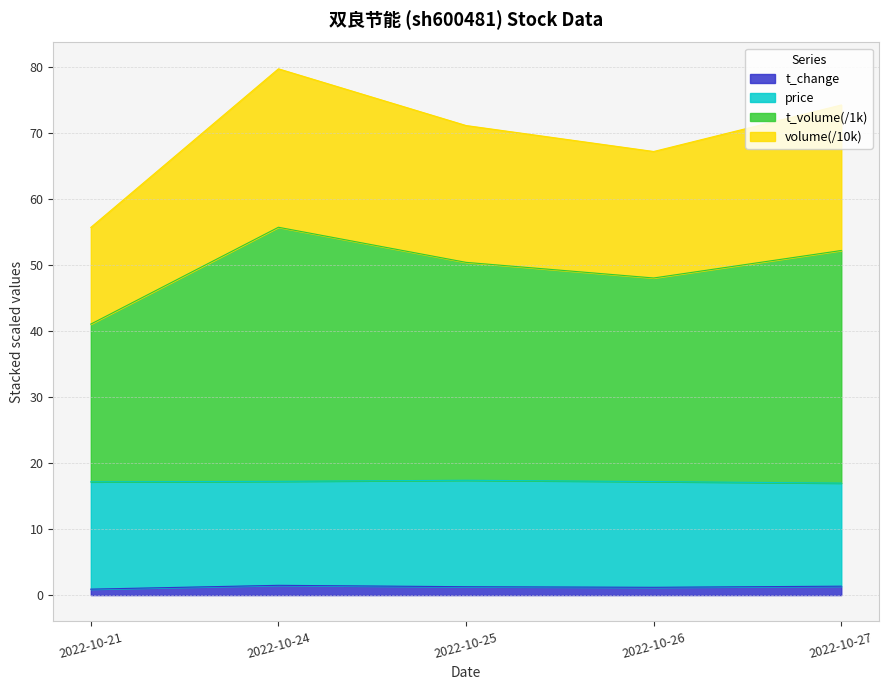

Which has a higher value, 2022-10-25 or 2022-10-26?

2022-10-25